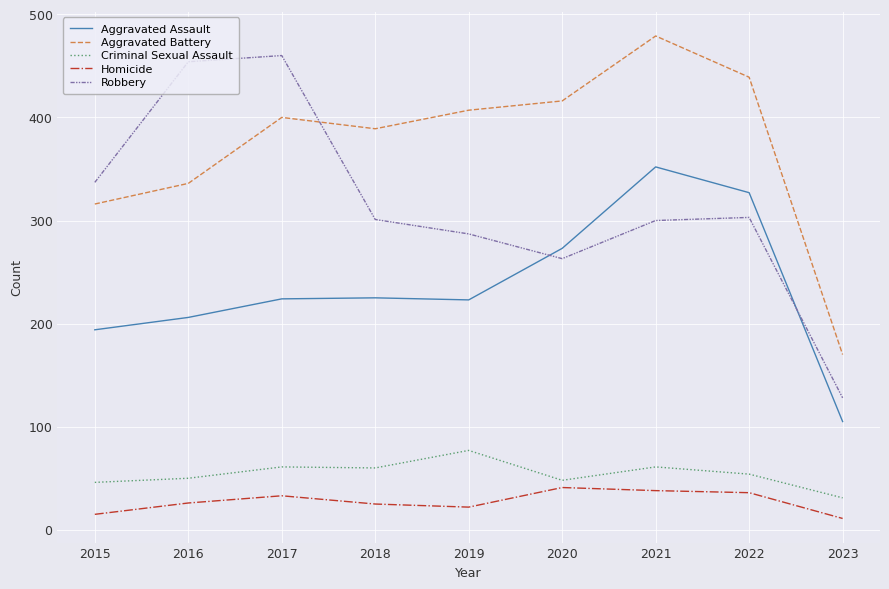

True or false: Aggravated Battery and Criminal Sexual Assault cross at least once.

False